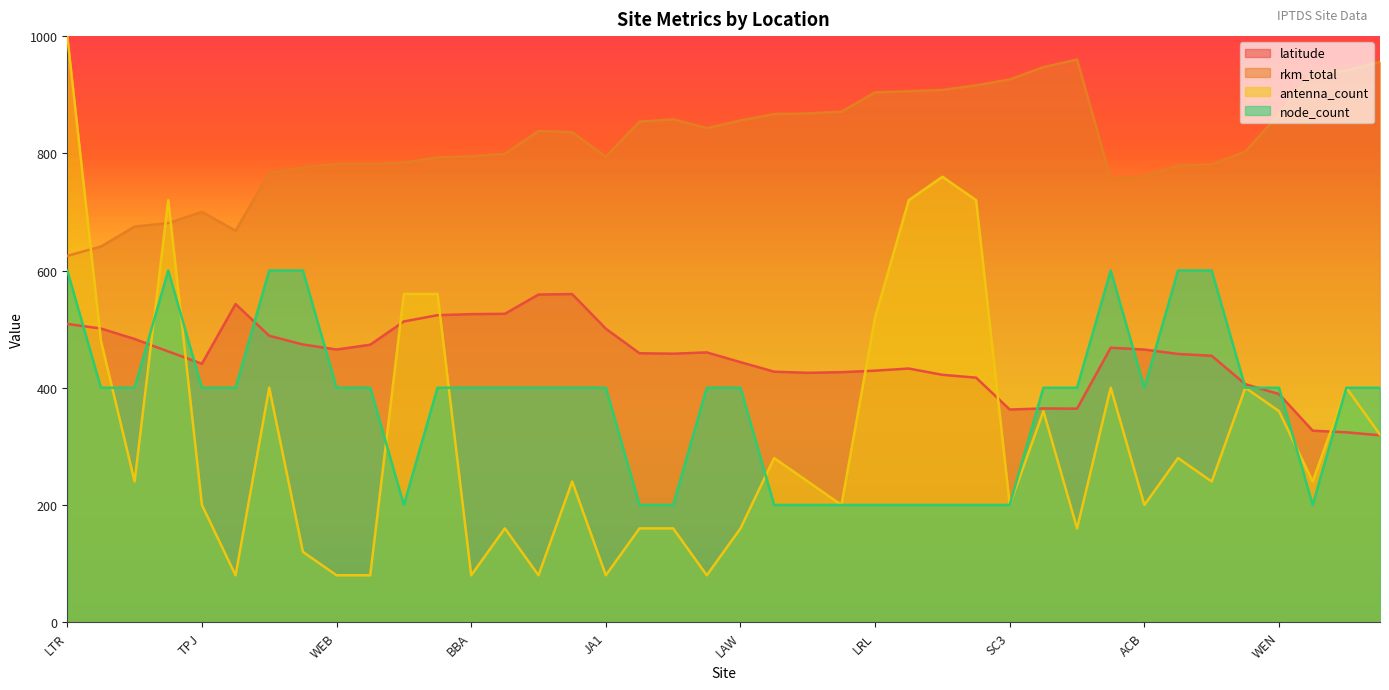

Where is the first local maximum for node_count?

TFH